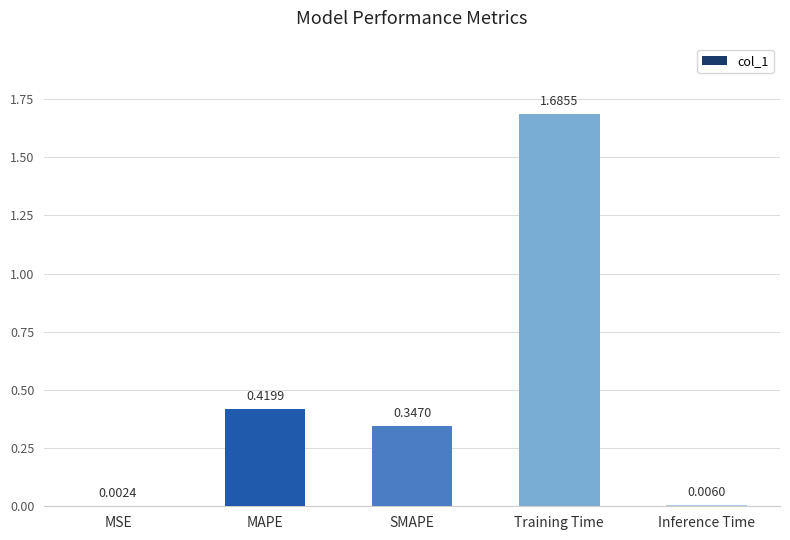

Between Inference Time and MSE, which is larger?

Inference Time